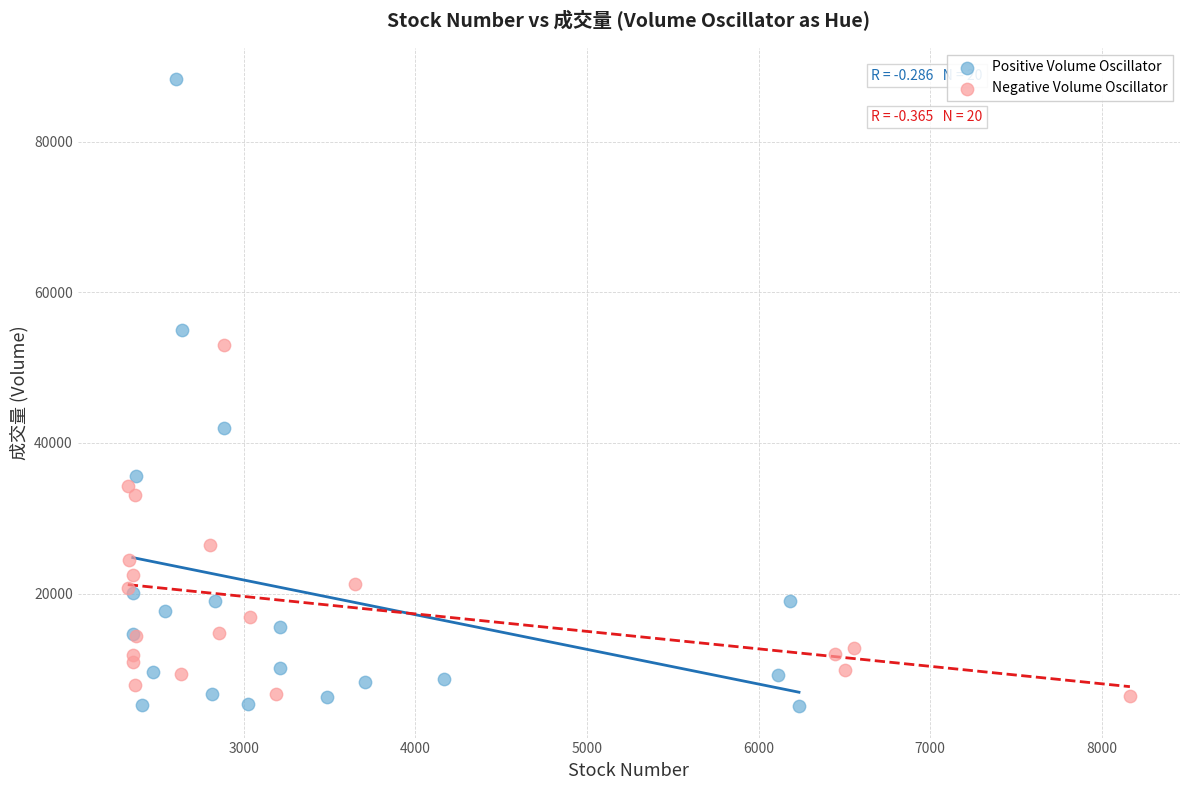

Which series reaches the maximum Y coordinate?

Positive Volume Oscillator